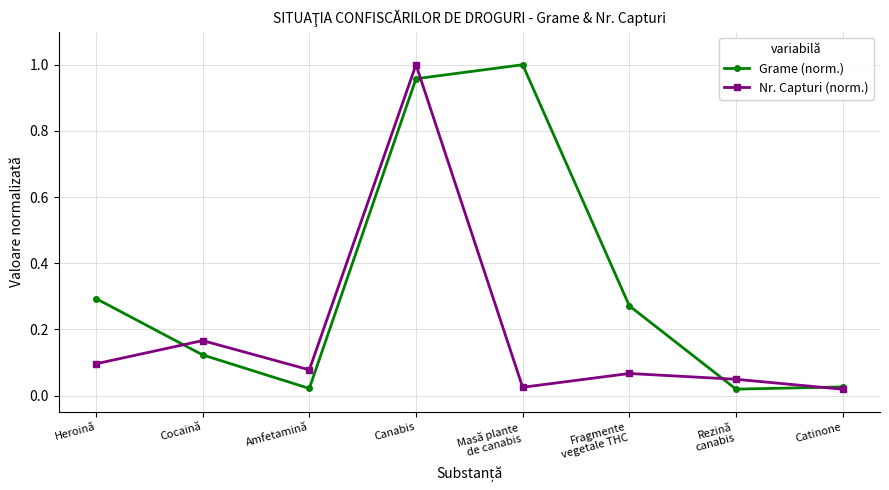

In Grame (norm.), how many points are higher than both neighbors (excluding endpoints)?

1